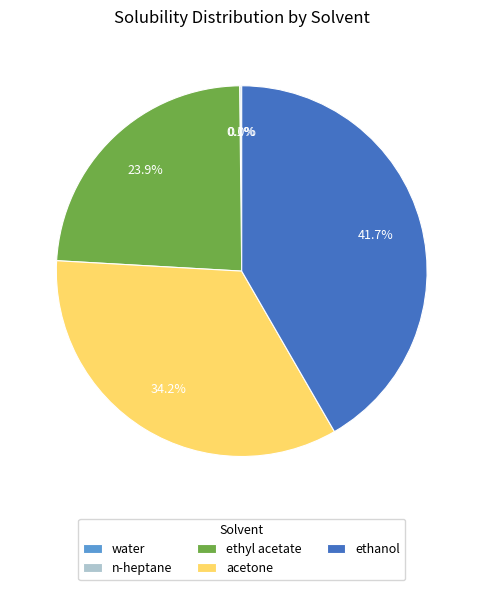

Which category has the biggest portion of the pie?

ethanol